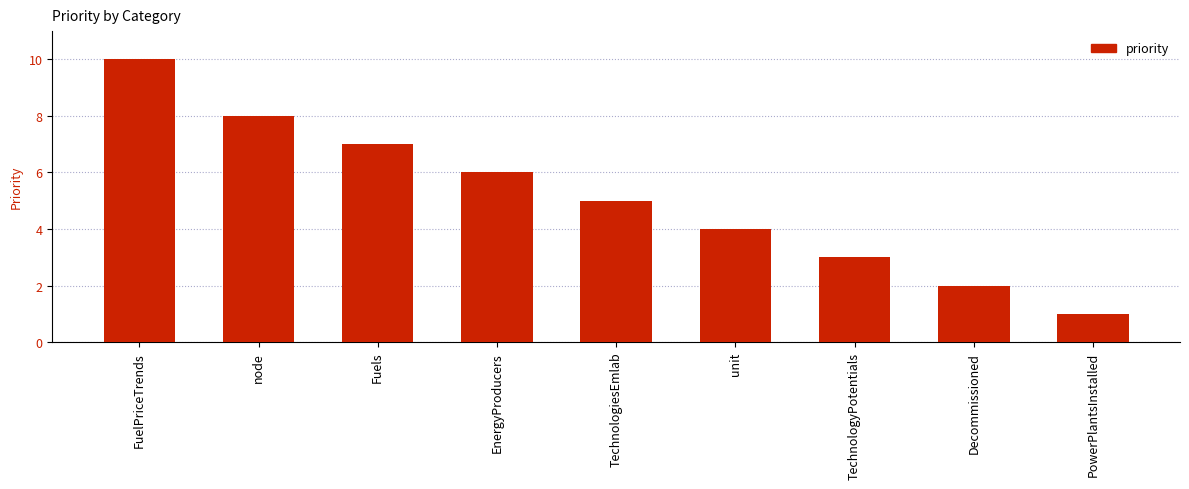

What is the smallest value displayed?

1